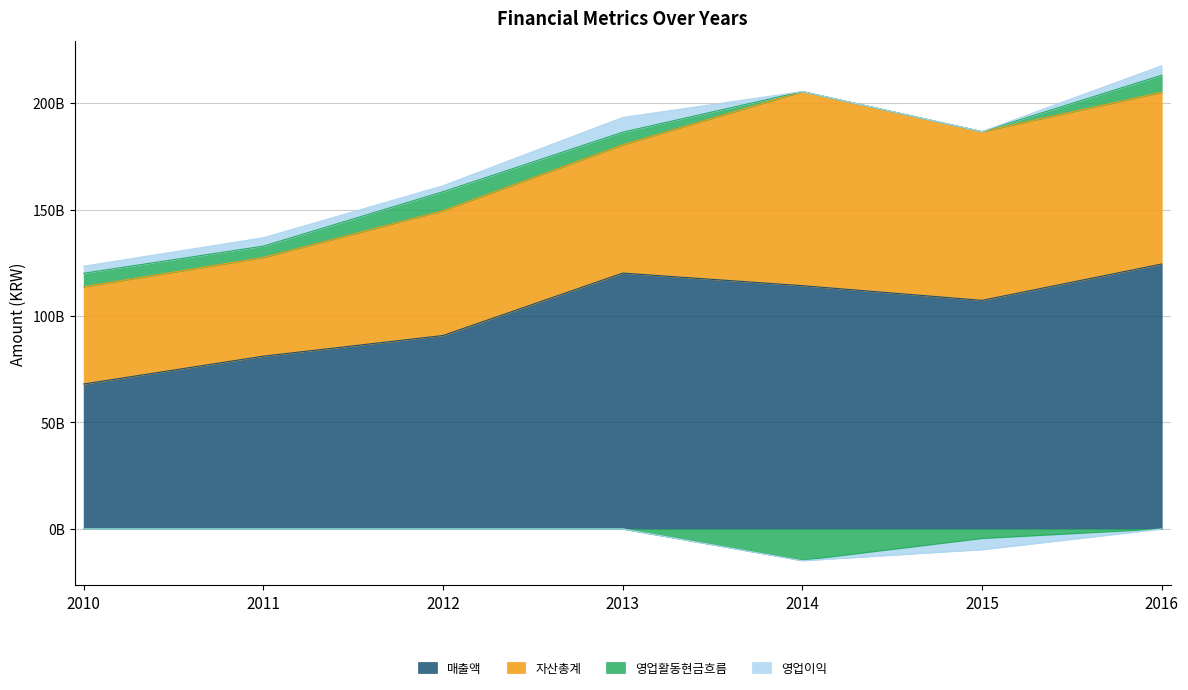

Which series changed the most between 2010 and 2011?

매출액